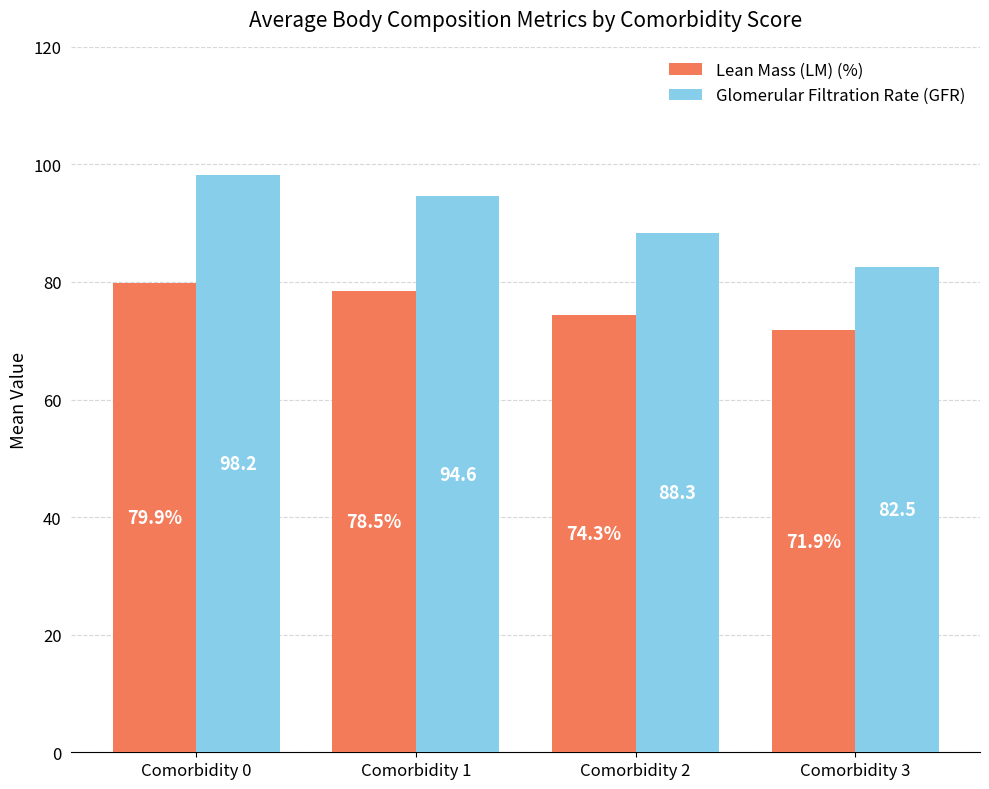

What is the approximate value of Lean Mass (LM) (%) at Comorbidity 3?

71.9